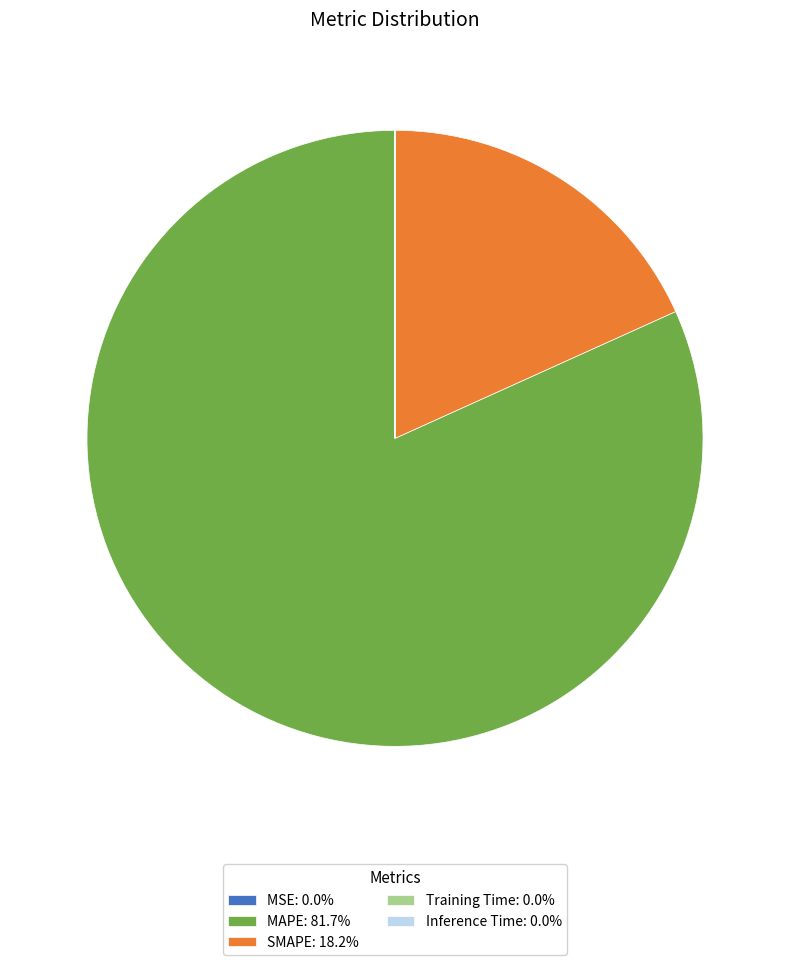

Does MAPE represent more than half of the total?

Yes